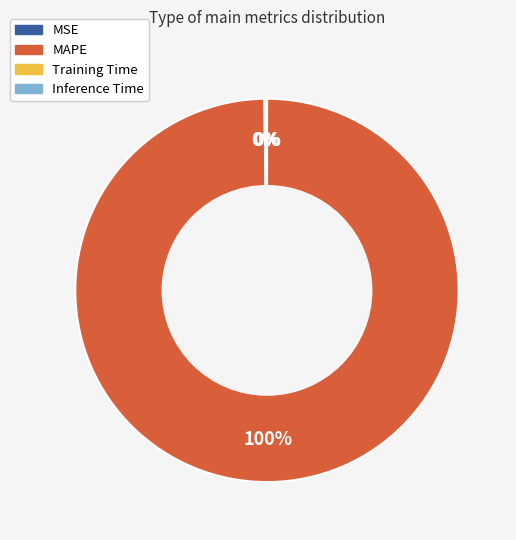

Which category accounts for the majority?

MAPE